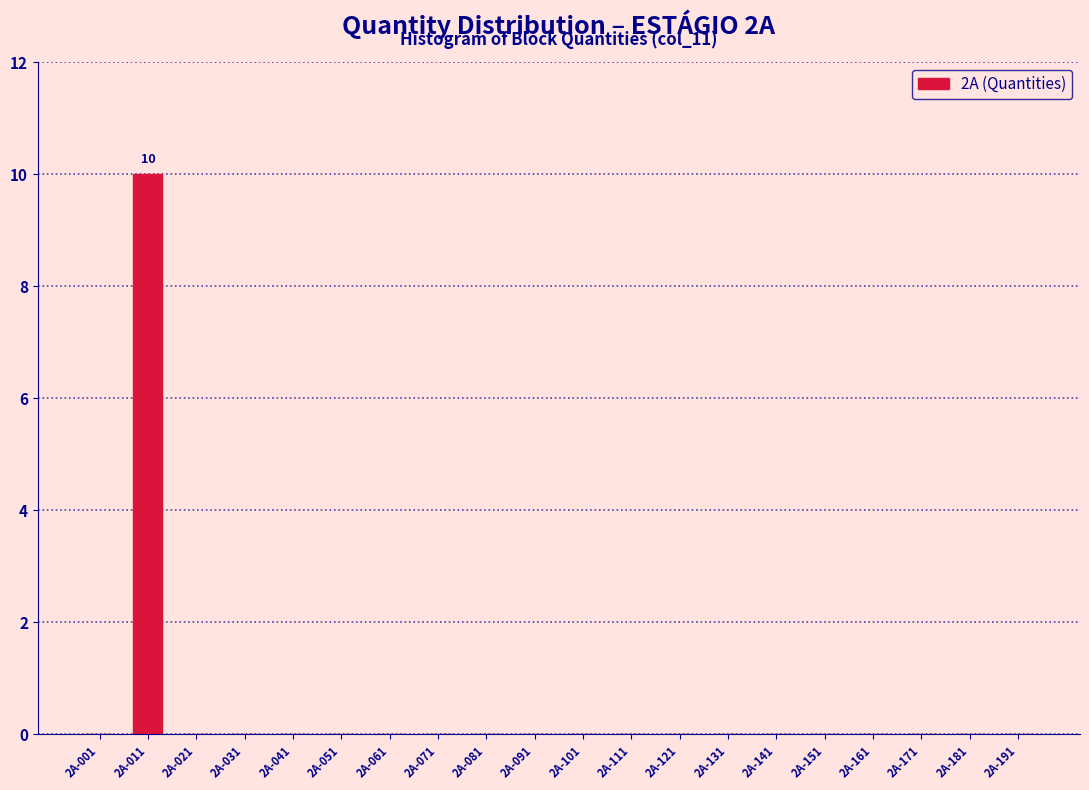

Reading right to left, what are all the values shown in this chart?

2A-191=0	2A-181=0	2A-171=0	2A-161=0	2A-151=0	2A-141=0	2A-131=0	2A-121=0	2A-111=0	2A-101=0	2A-091=0	2A-081=0	2A-071=0	2A-061=0	2A-051=0	2A-041=0	2A-031=0	2A-021=0	2A-011=10	2A-001=0